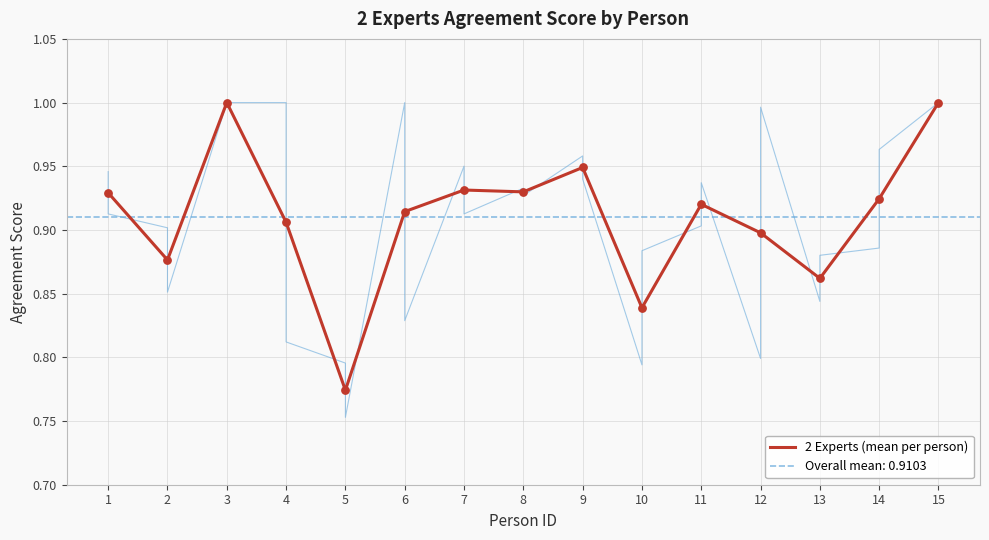

What is the change in value from 1 to 3?

+0.1